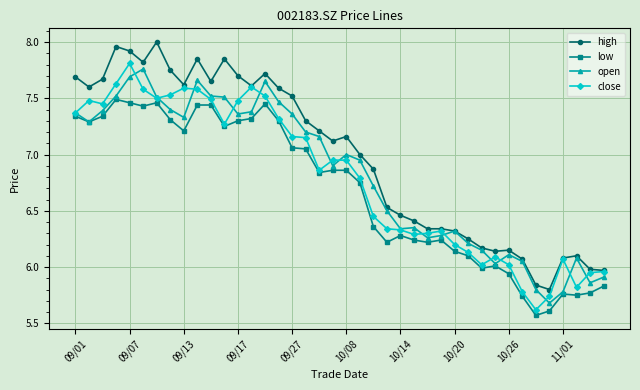

True or false: high and low intersect in this chart.

False